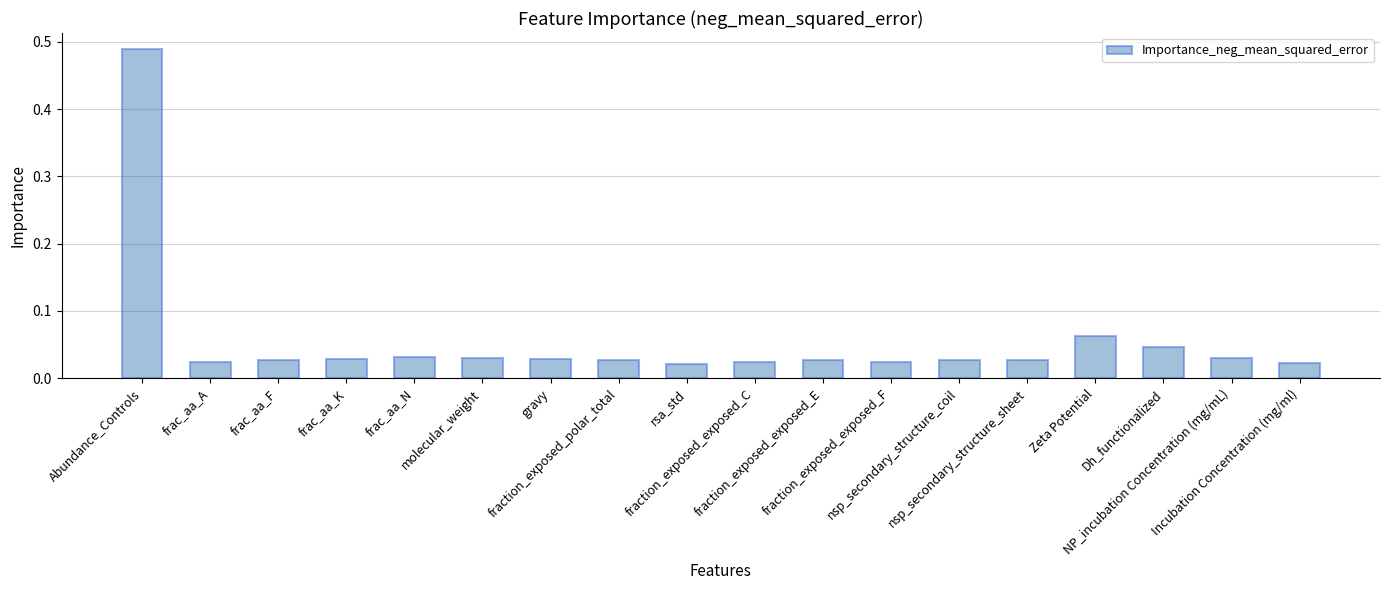

List the labels in order of value, smallest first.

rsa_std, Incubation Concentration (mg/ml), fraction_exposed_exposed_C, fraction_exposed_exposed_F, frac_aa_A, fraction_exposed_exposed_E, nsp_secondary_structure_coil, fraction_exposed_polar_total, frac_aa_F, nsp_secondary_structure_sheet, frac_aa_K, gravy, molecular_weight, NP_incubation Concentration (mg/mL), frac_aa_N, Dh_functionalized, Zeta Potential, Abundance_Controls